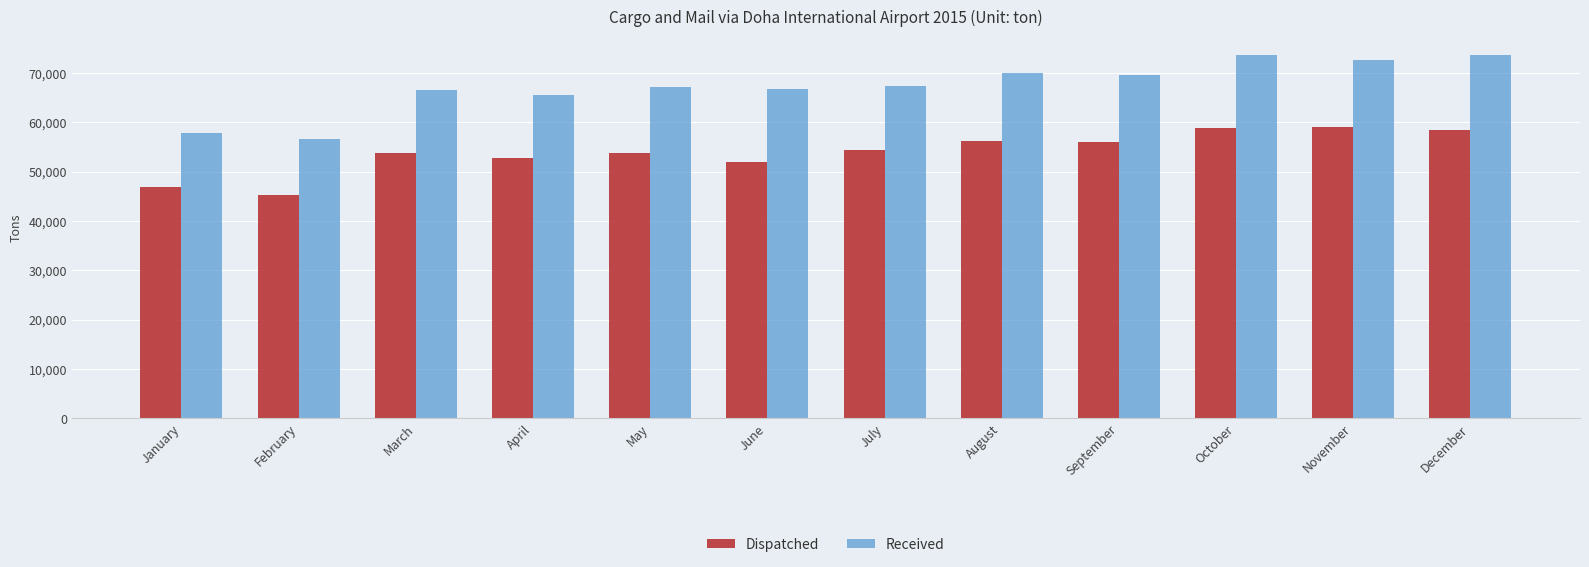

The value of Received at June is 66845. True or false?

True